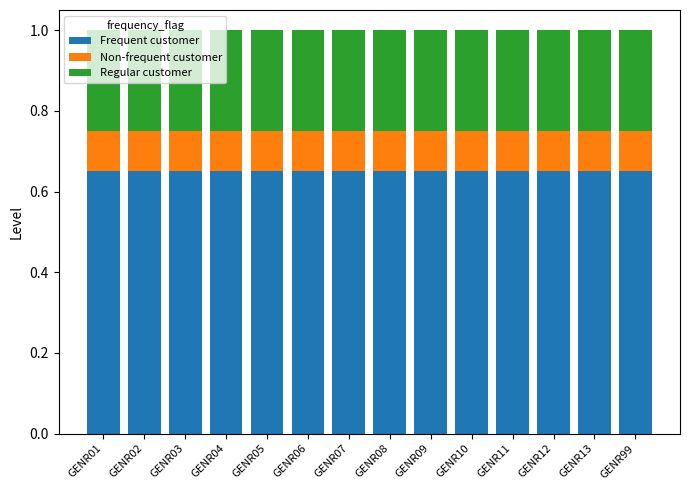

What are all the series names shown in the legend?

Frequent customer, Non-frequent customer, Regular customer